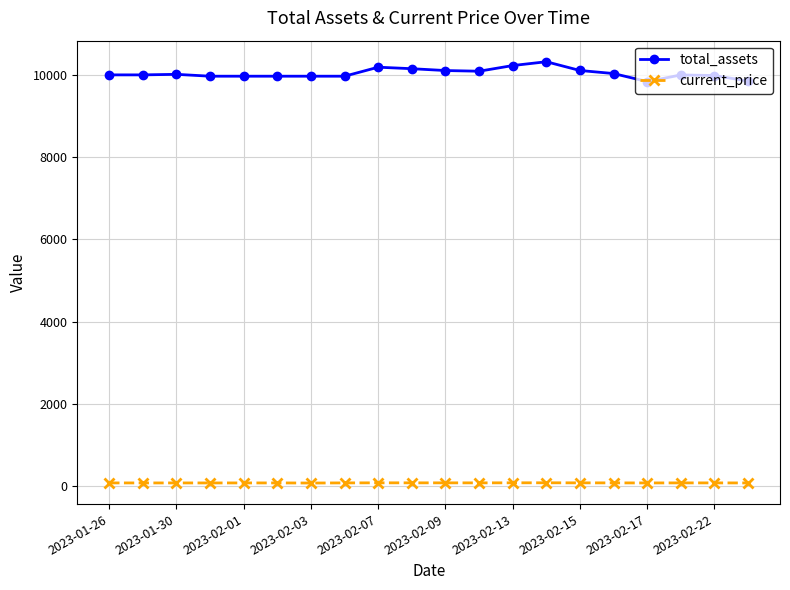

Which series has the largest total across all categories?

total_assets